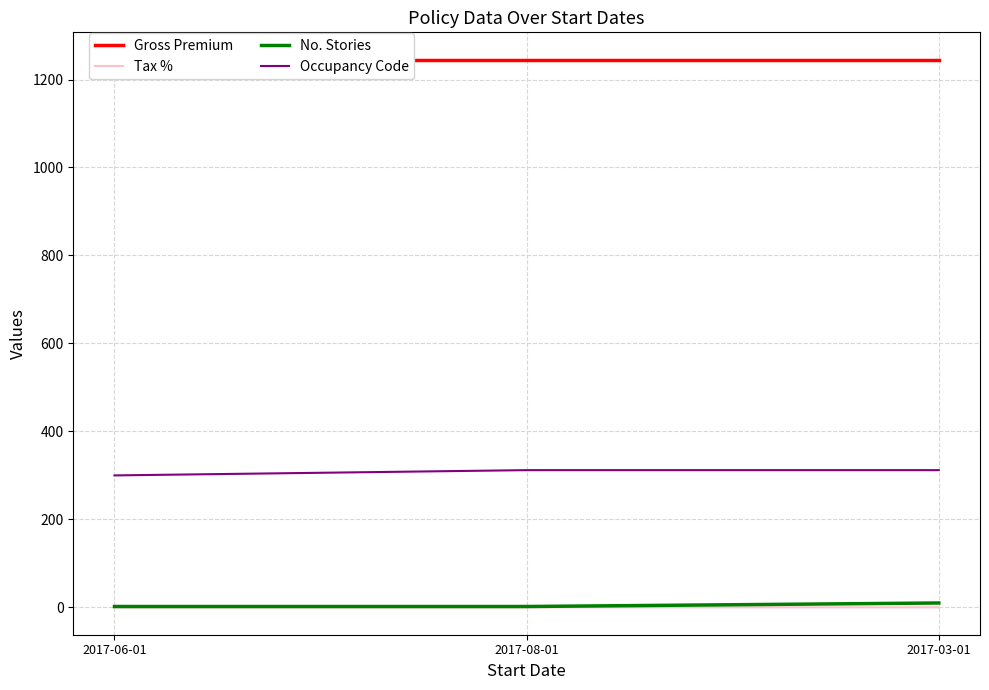

What is the greatest value displayed?

1245.0